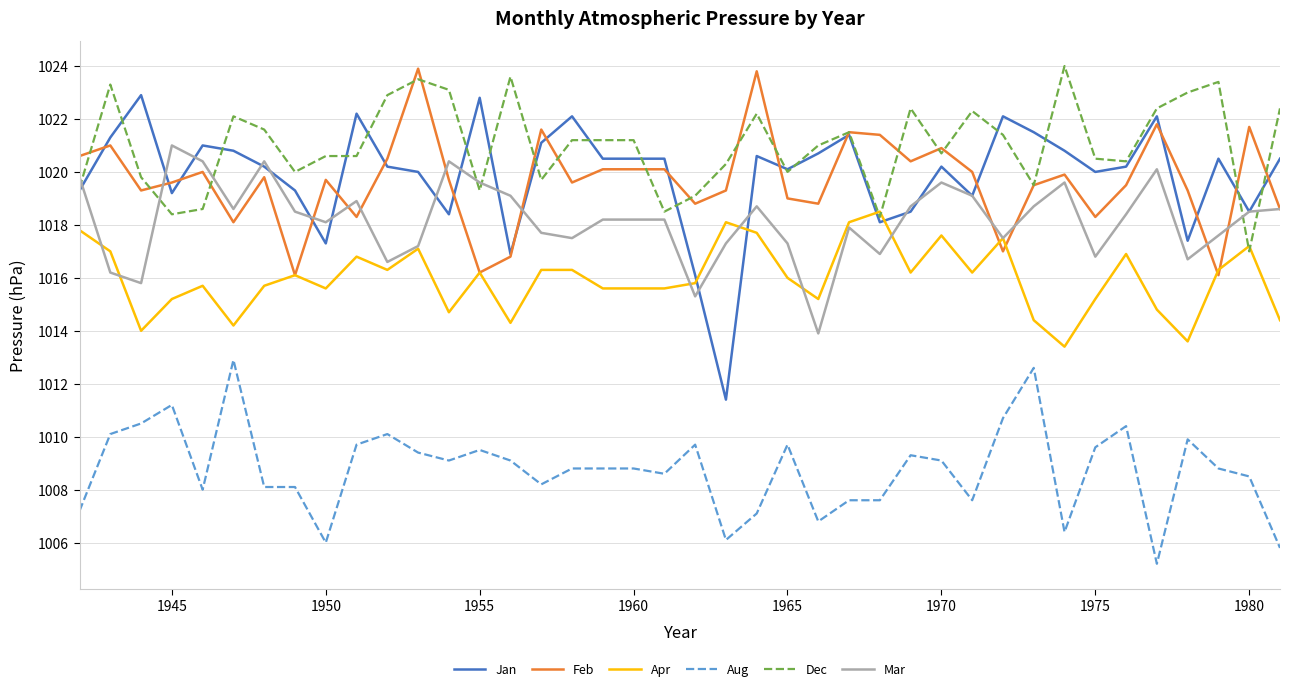

What is the maximum value for Mar?

1021.0